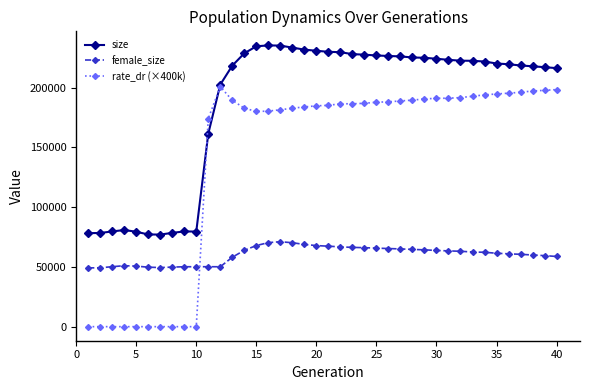

True or false: size has more than 2 interior local peaks.

True